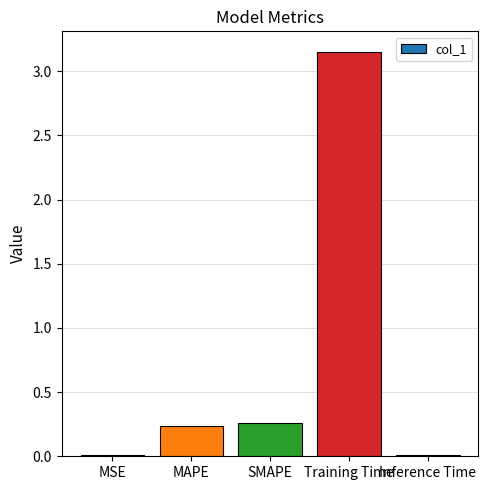

What is the sum of all values?

3.7